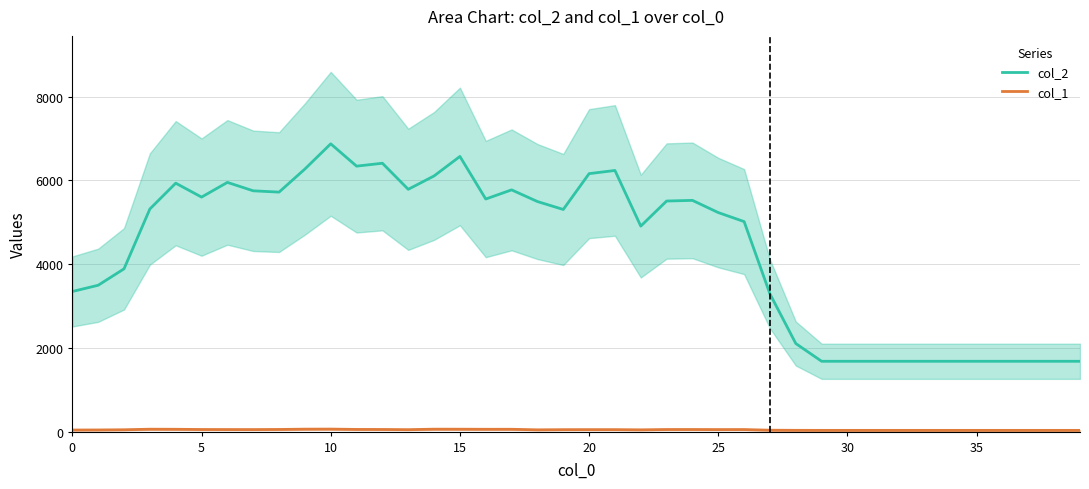

How many values in the col_2 series exceed 5316?

20